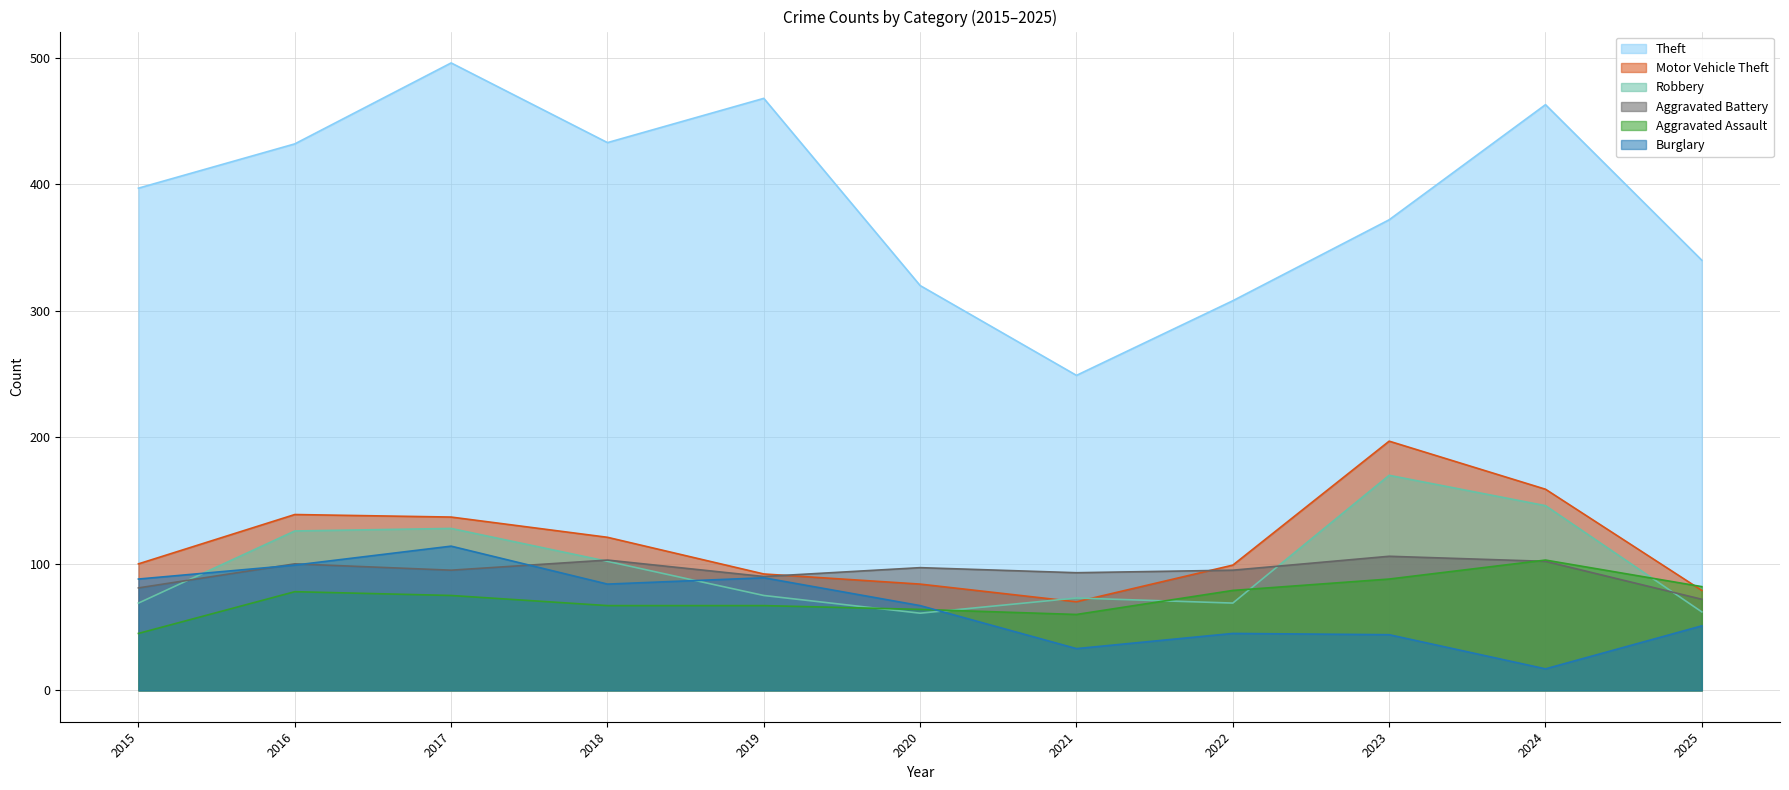

Where does the Burglary series first go above 67?

2015